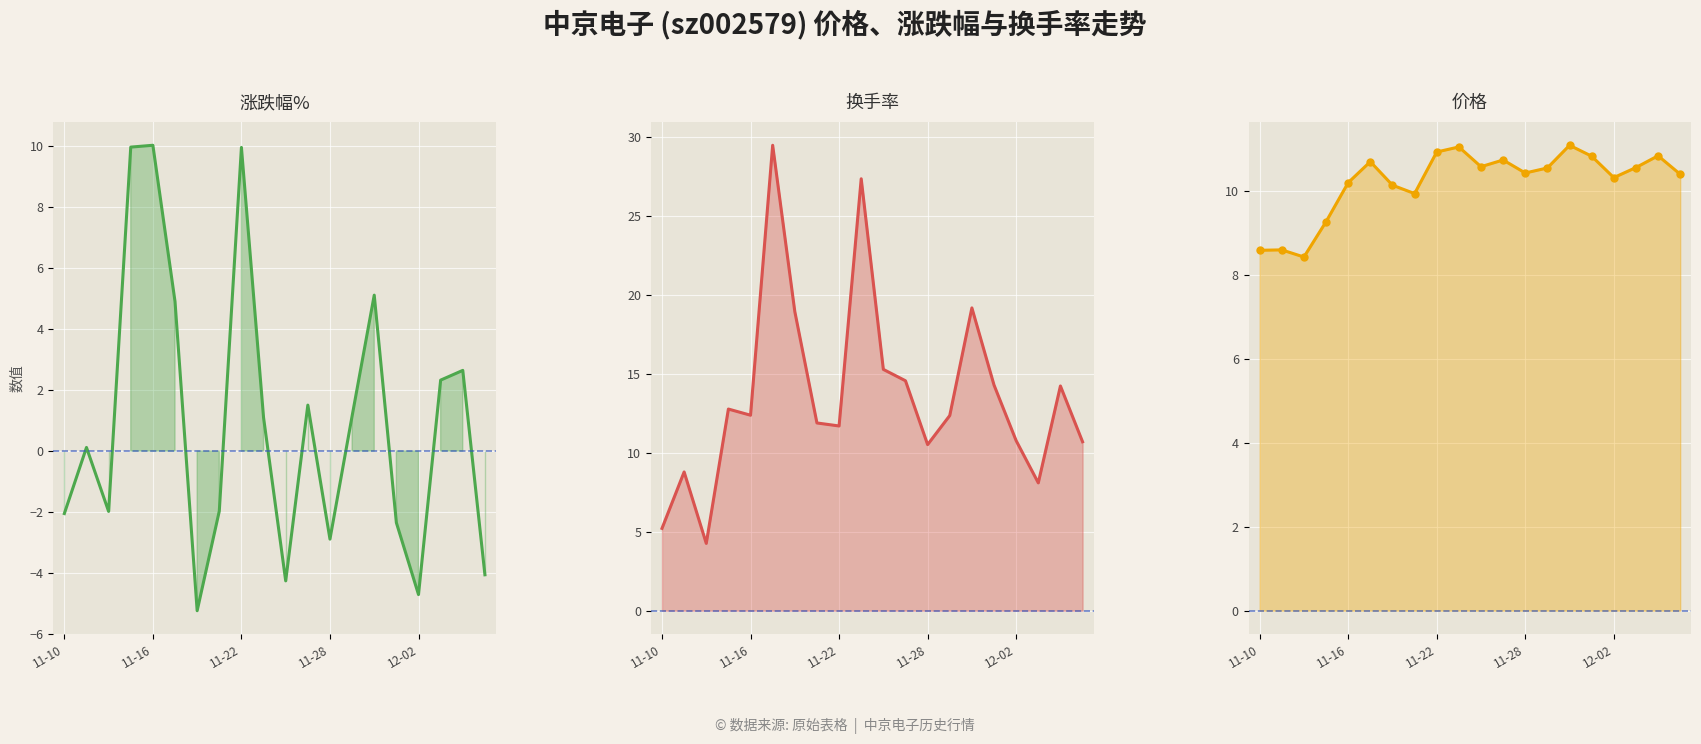

How many data points does each series have?

20